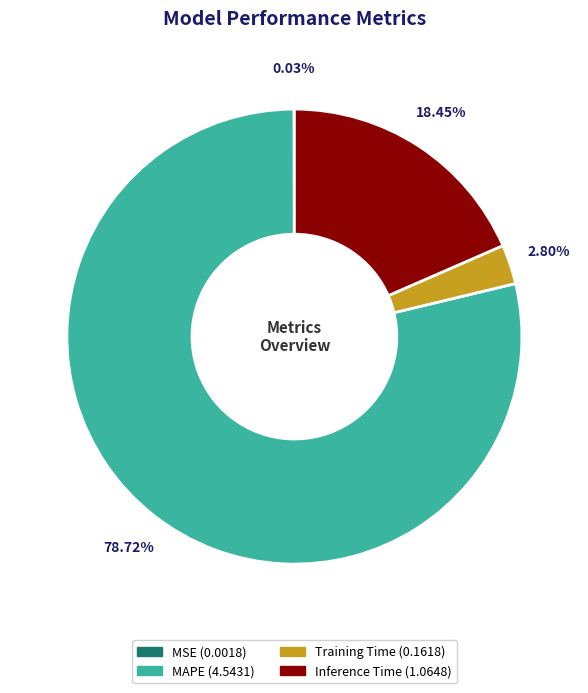

Combined, do Inference Time and Training Time account for over 50%?

No